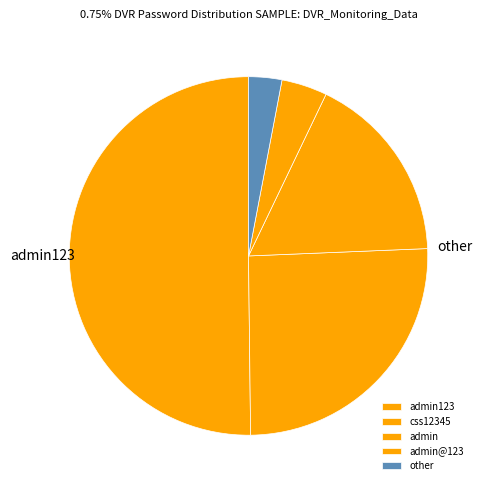

Approximately how many times larger is the value at admin123 compared to admin@123?

12.2